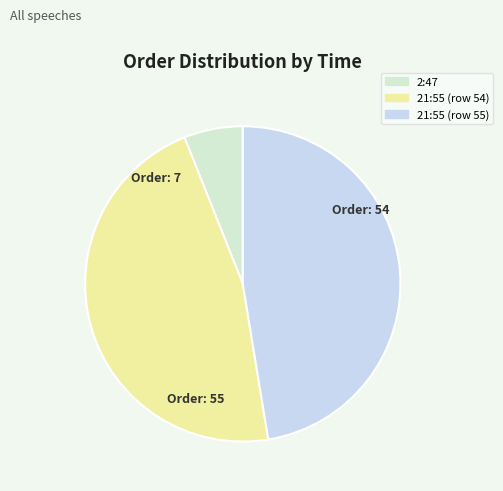

Is there a majority slice in this chart?

No